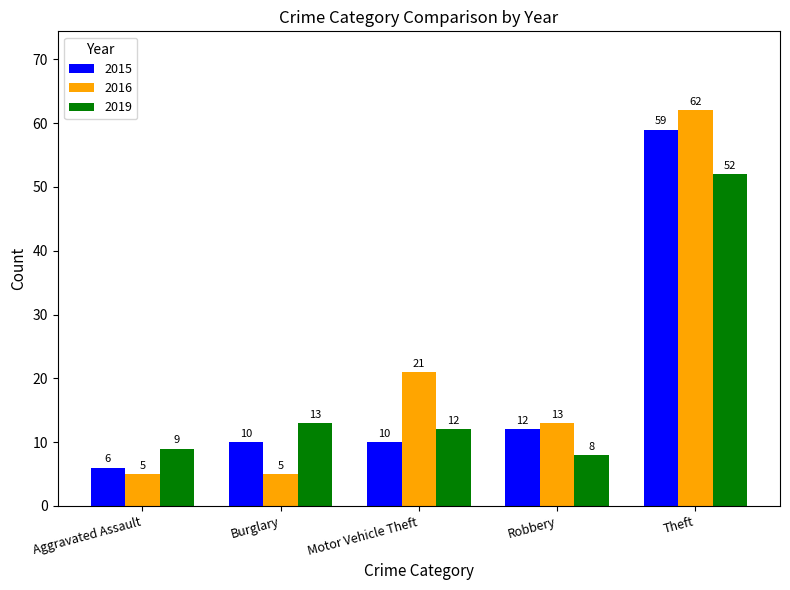

How many distinct data groups are displayed?

3